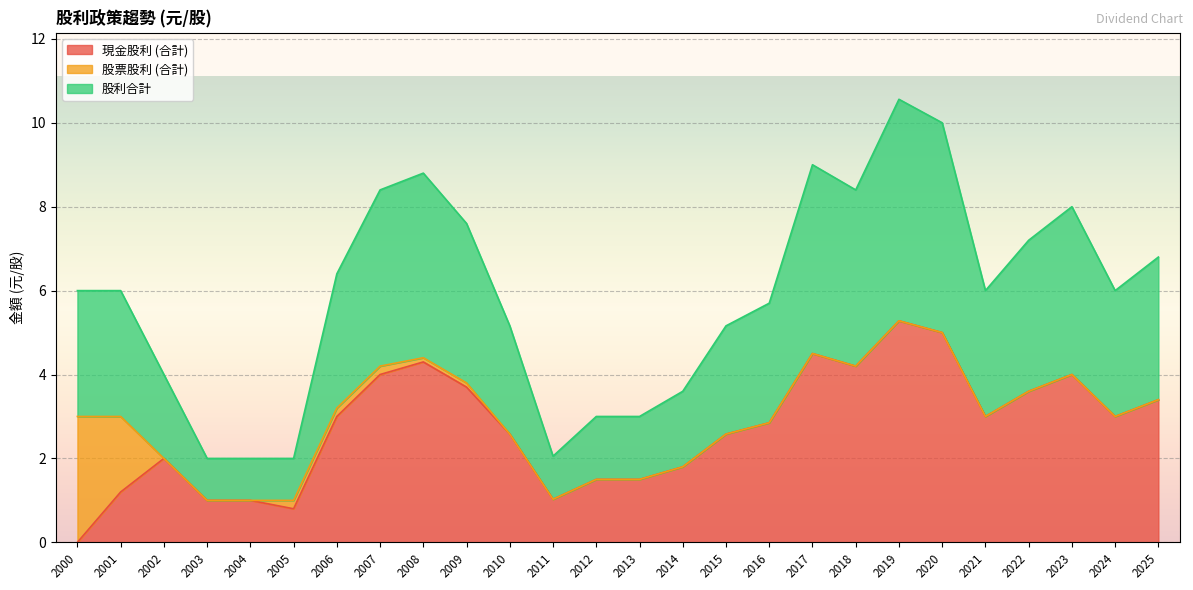

Which series ends up on top after the final intersection of 現金股利 (合計) and 股票股利 (合計)?

股票股利 (合計)